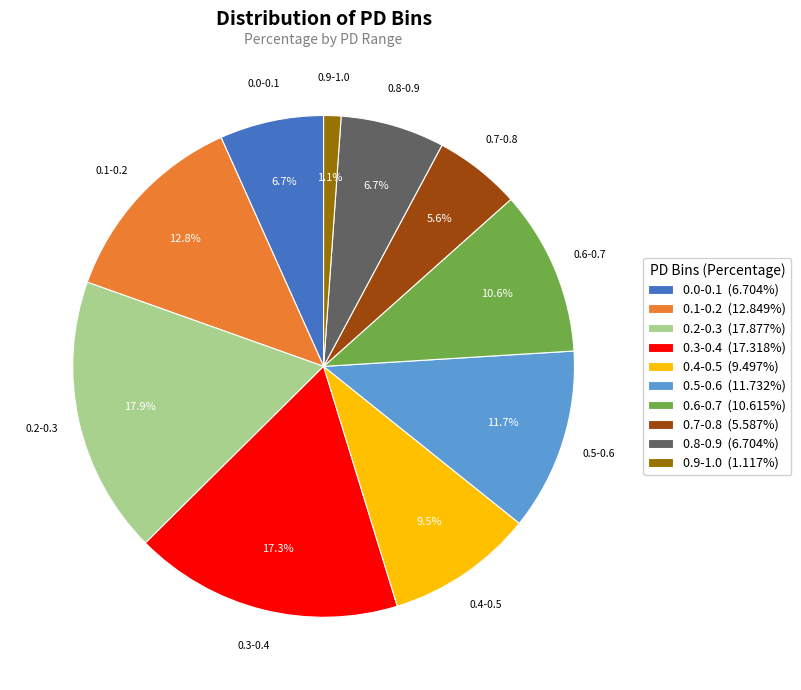

What is the largest slice in the pie chart?

0.2-0.3